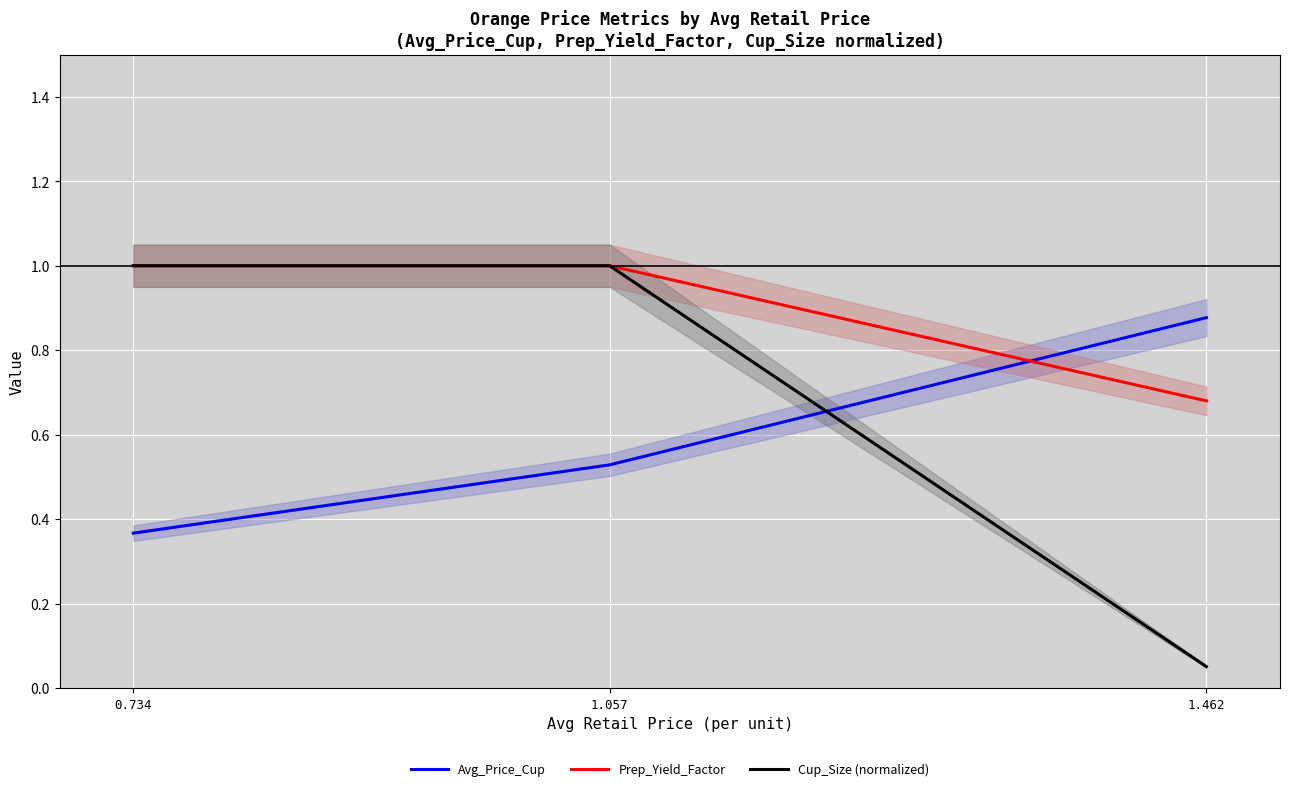

What is the lowest value of the Prep_Yield_Factor series?

0.7